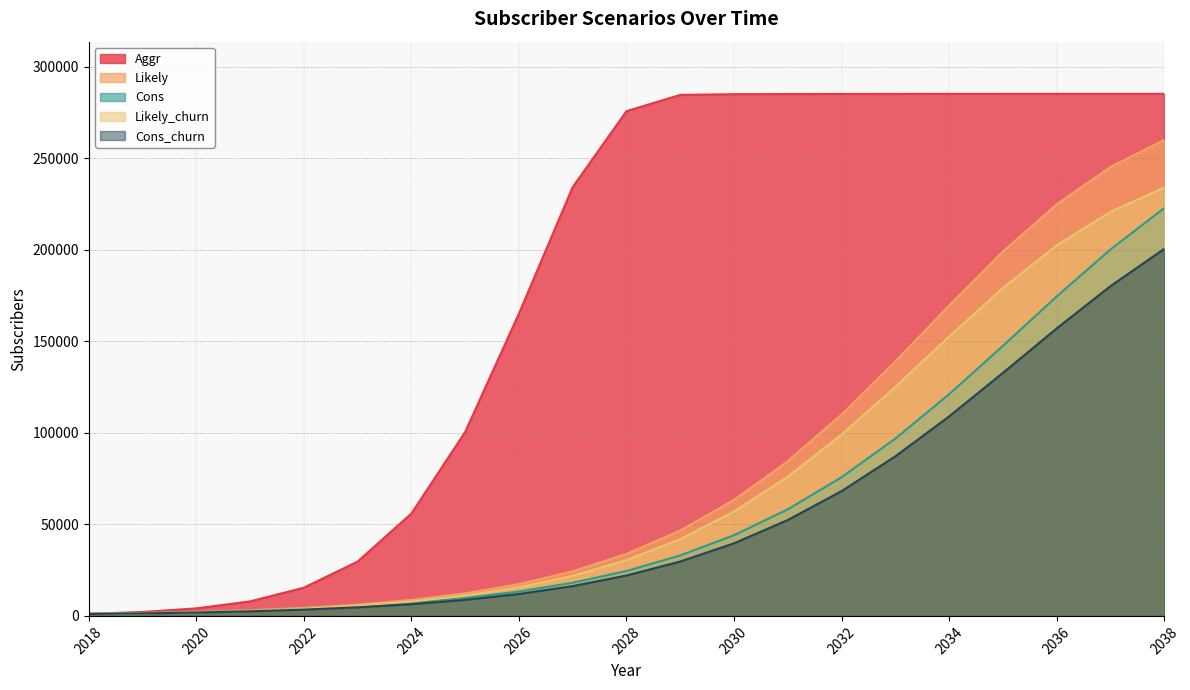

Which series has the largest range (max minus min)?

Aggr